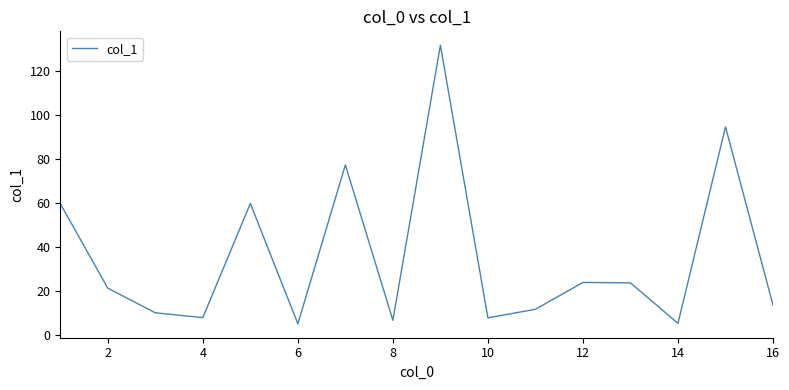

What is the difference between the maximum and minimum values?

126.6